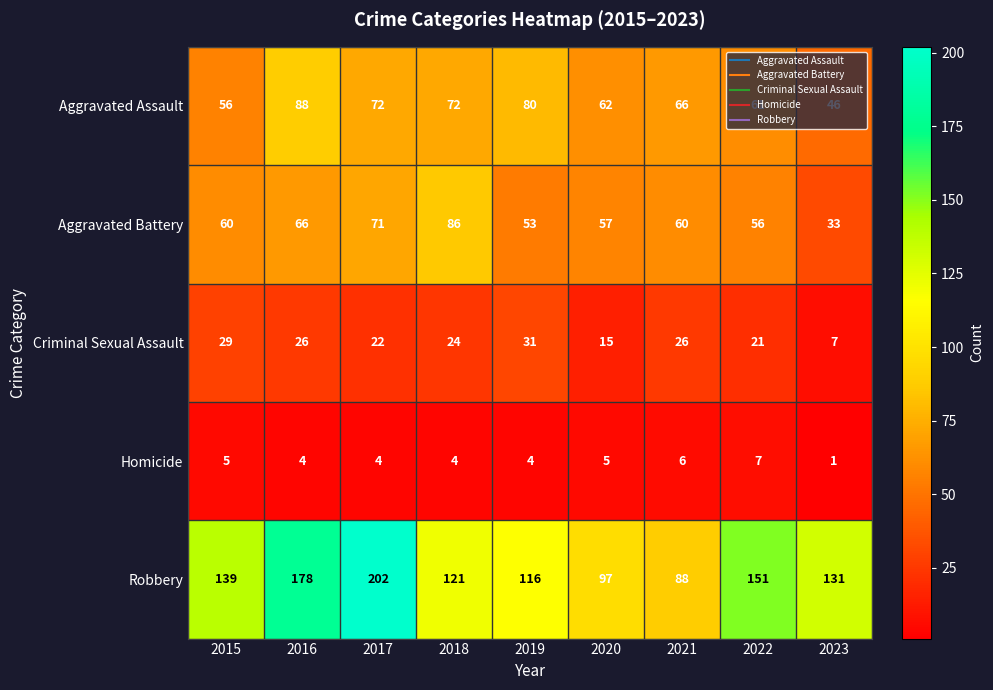

What is the sum of all Homicide values?

40